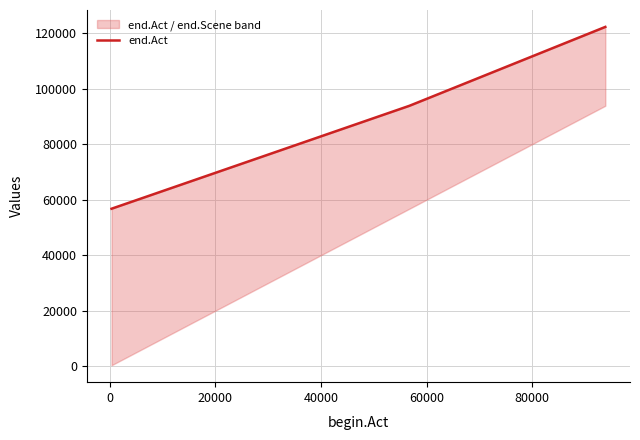

What is the greatest value displayed?

122264